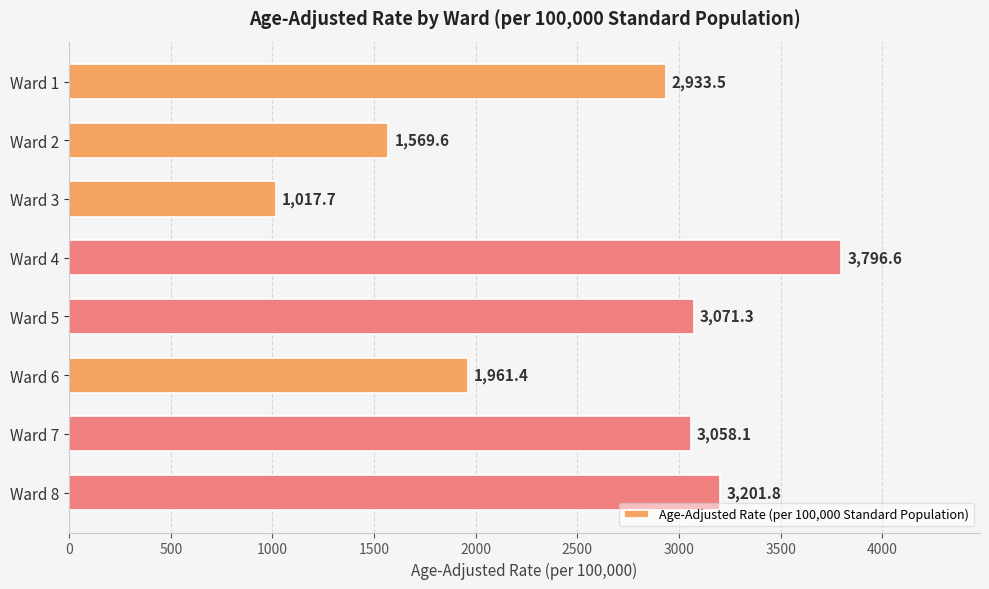

What is the difference between the maximum and second lowest values?

2227.0